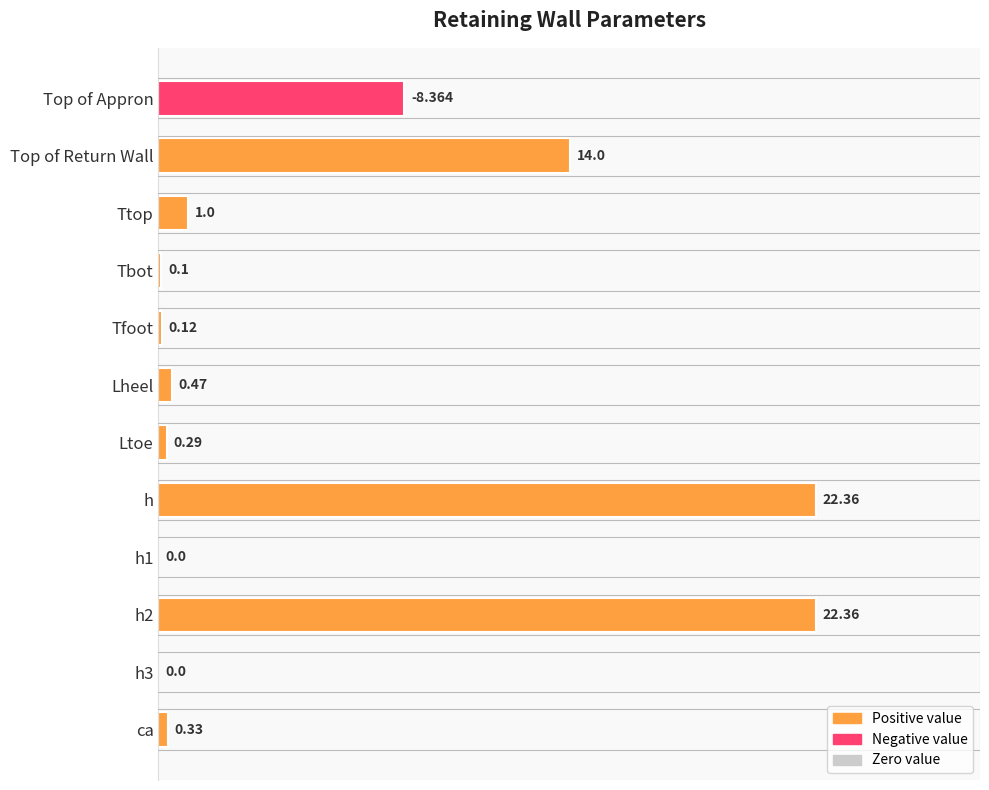

Are the bars grouped side by side (vs. stacked)?

No